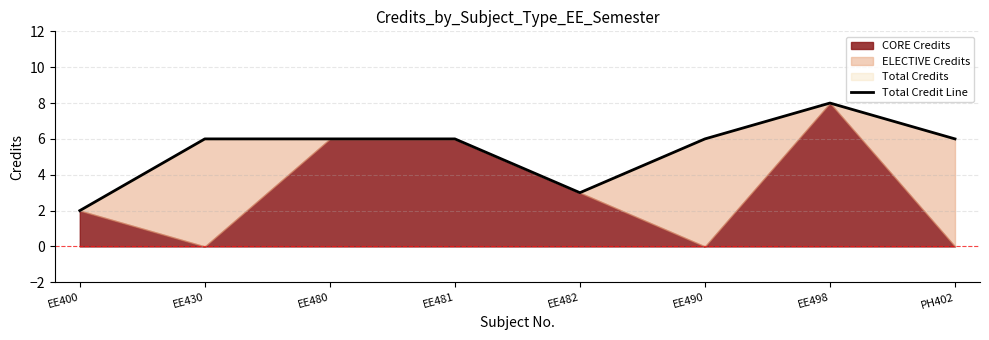

Approximately how many times larger is the value at EE482 compared to EE490?

0.5